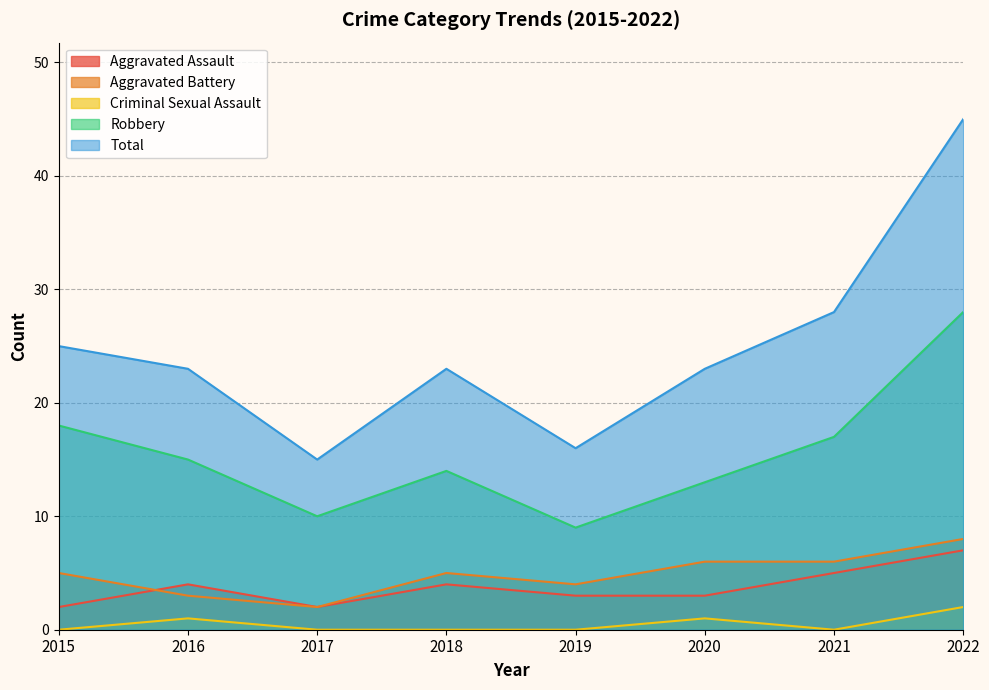

How many data points in Total are above 23?

3